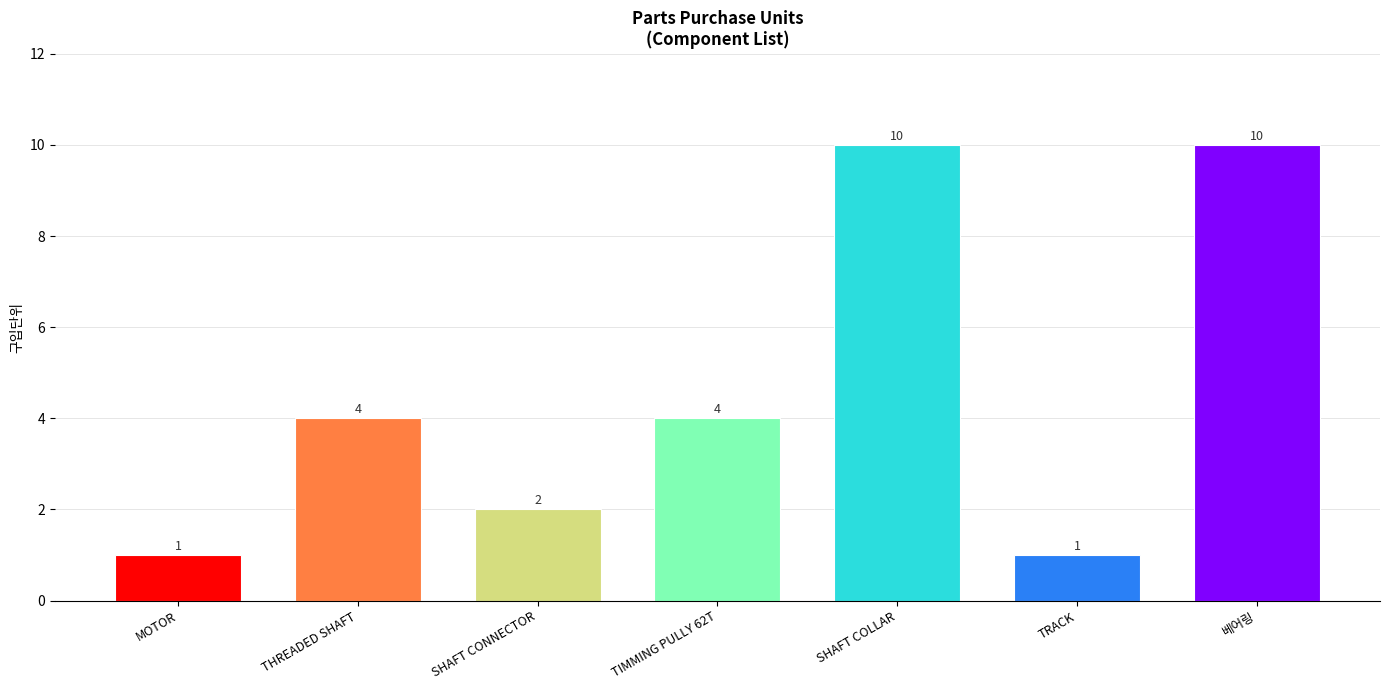

Count the values in the range 1 to 10.

7